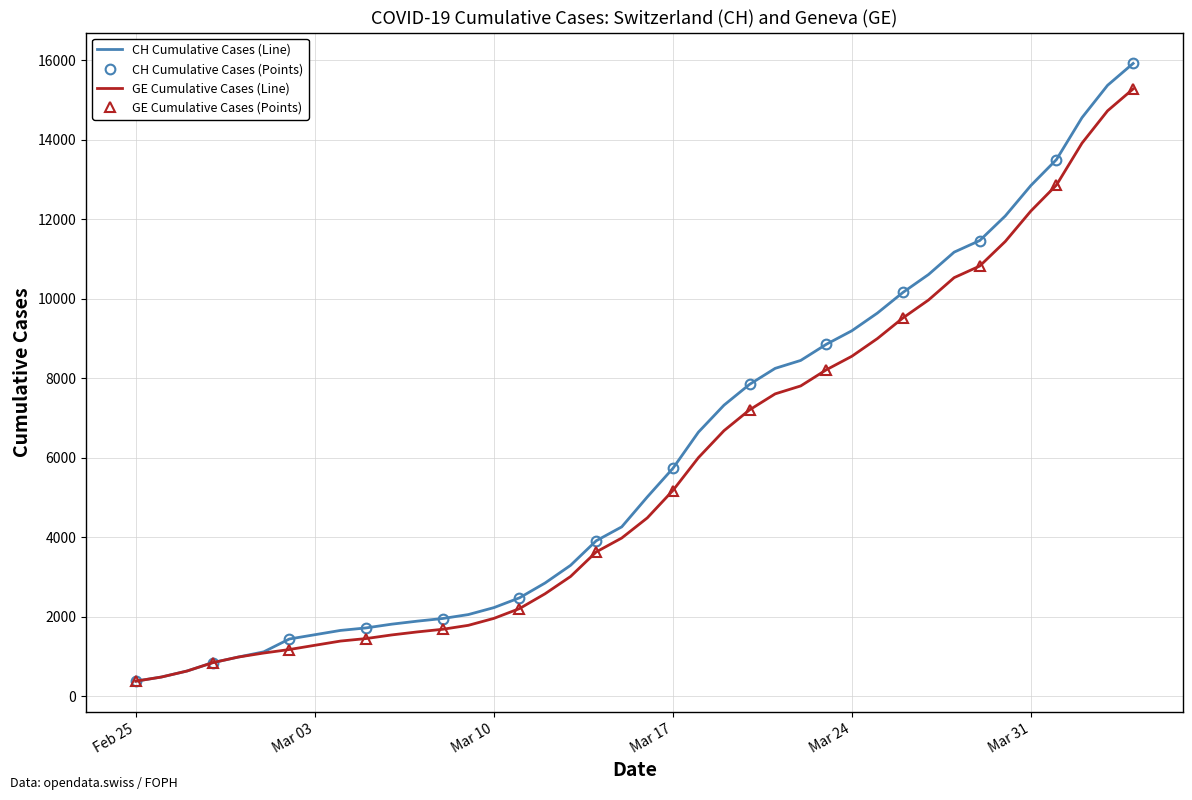

True or false: GE and CH intersect in this chart.

False